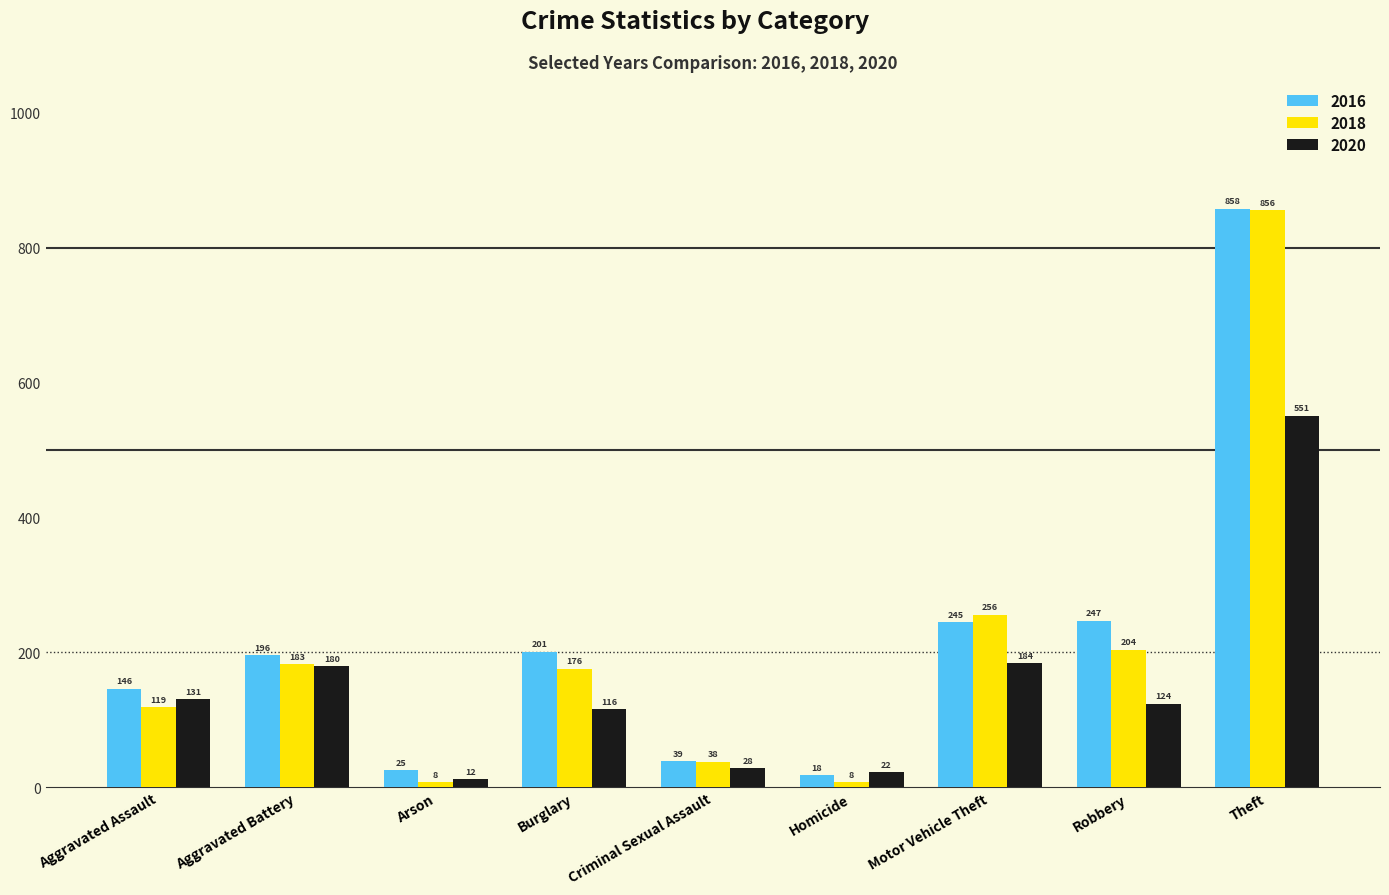

At which category does the chart reach its peak across all series?

Theft